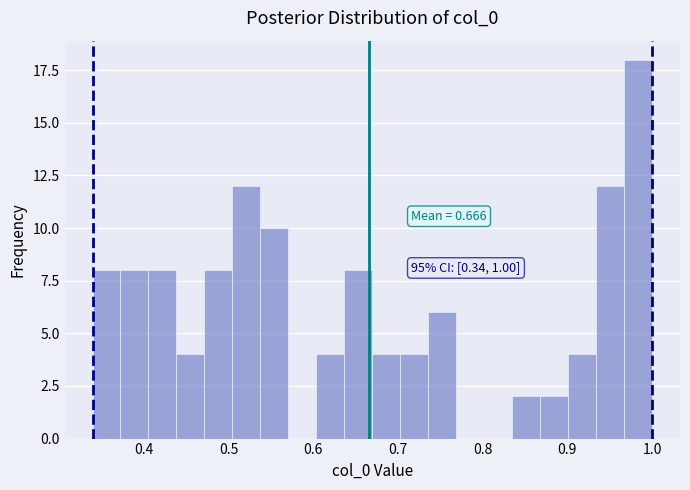

Read against the x-axis, roughly where is the centre of the tallest bar?

0.98